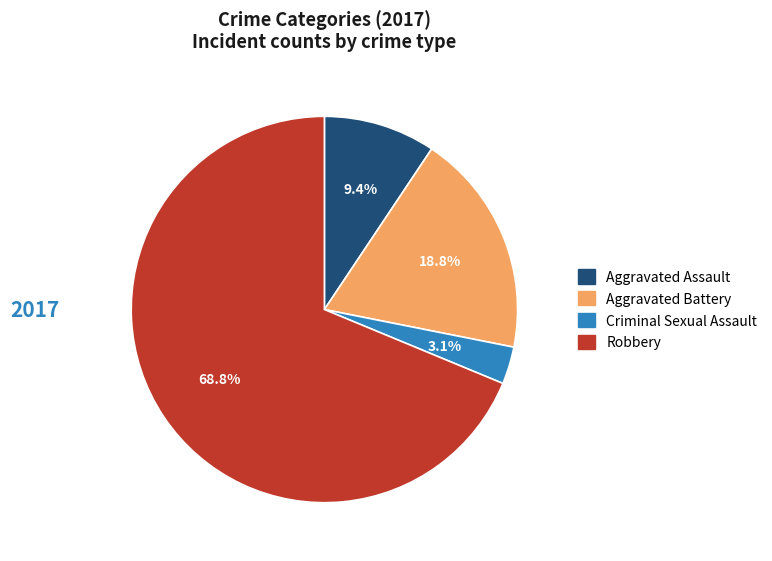

To the nearest percent, what is the difference between the Robbery and Criminal Sexual Assault slice percentages?

66%